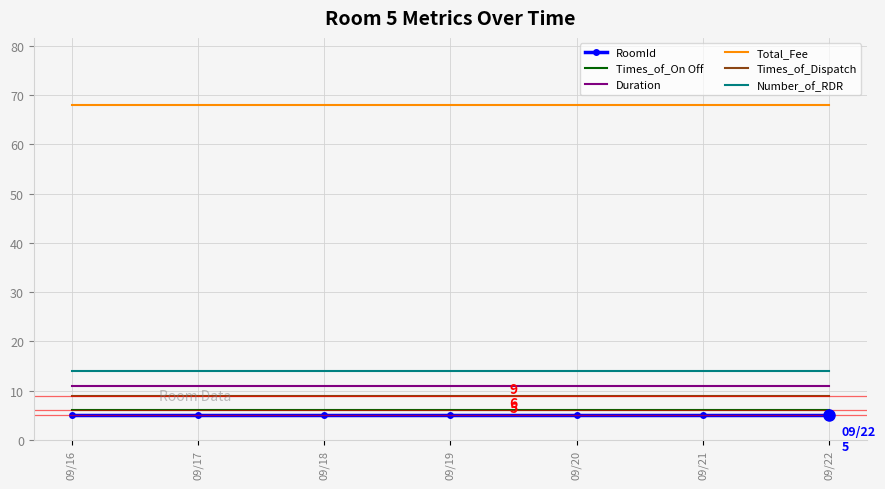

What is the total value across all series at 09/16?

113